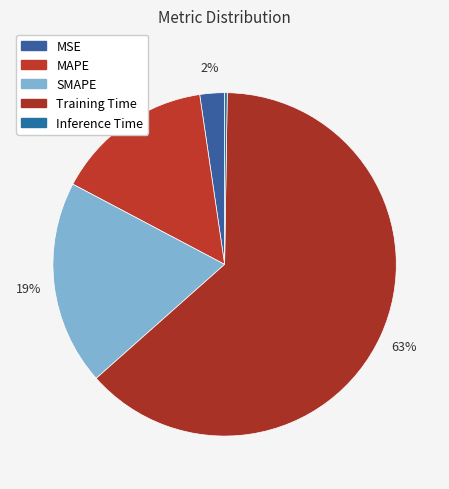

How many segments does this pie chart have?

5